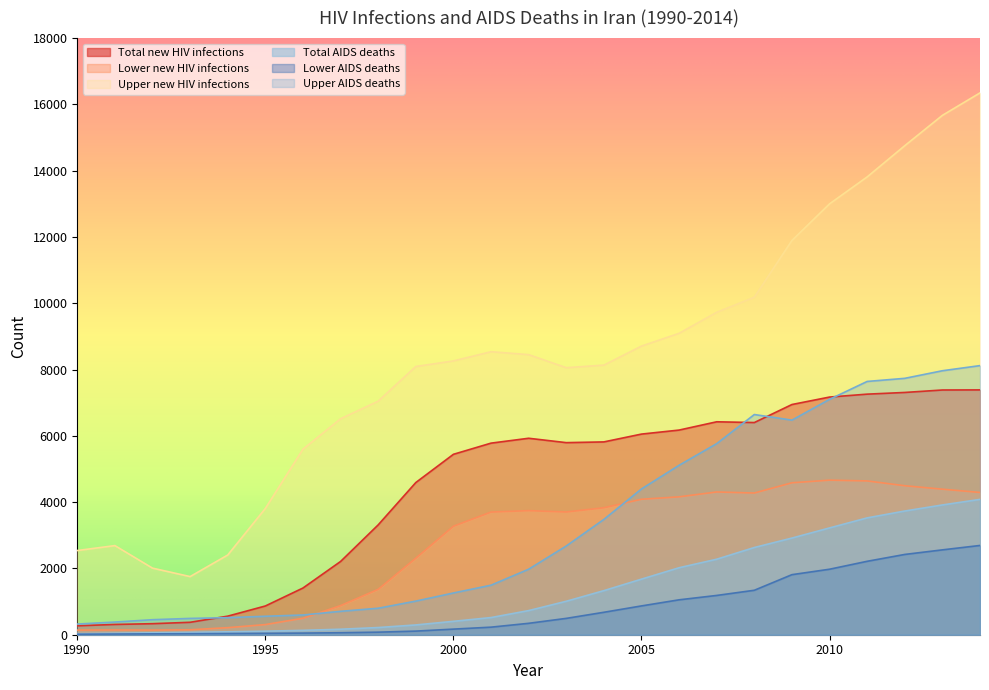

What is the value of the Total AIDS deaths point at the 14th from the left?

1009